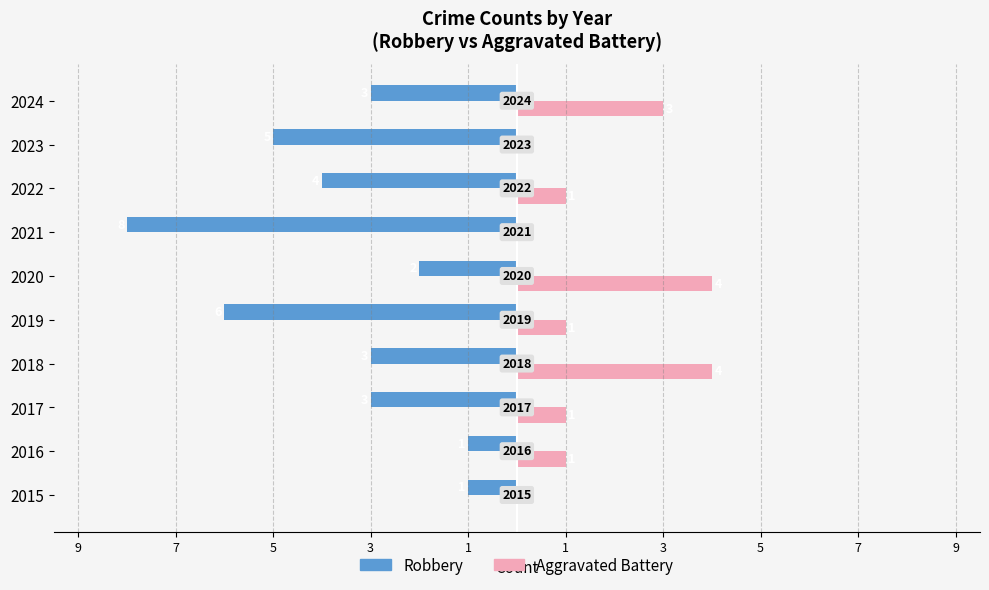

What are all the series names shown in the legend?

Robbery, Aggravated Battery